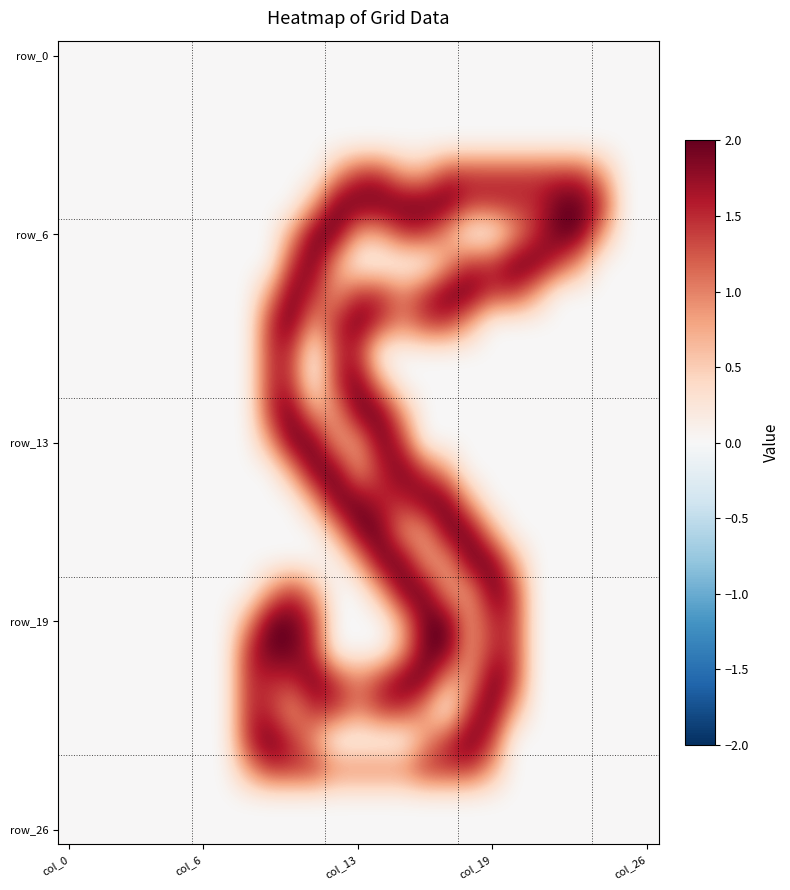

At how many categories does at least one series exceed 0?

17